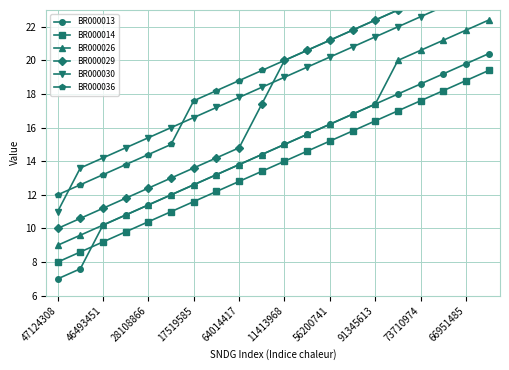

The value of BR000026 at 17519585 is 12.6. True or false?

True